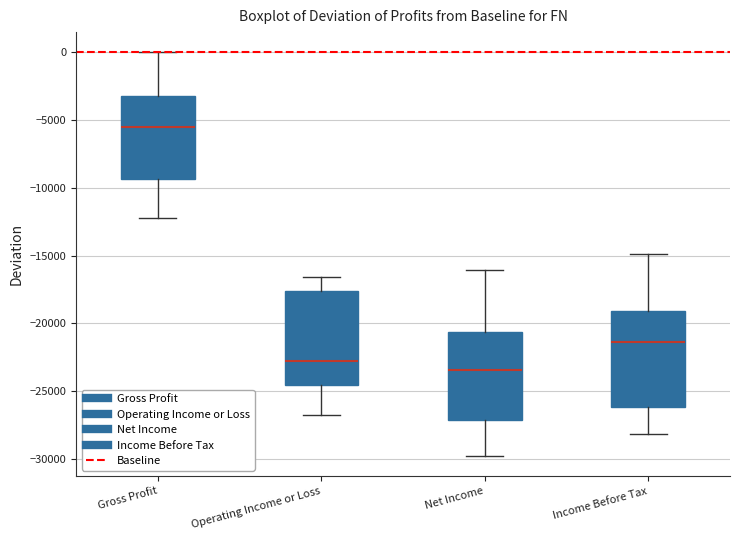

Reading left to right, read every box against the y-axis: the position of its median line, the range the box covers, and the ends of its whiskers. The values are not printed on the chart, so give them approximately, as read against the axis.

Gross Profit: median -5500, box -9500 to -3000, whiskers -12000 to 0
Operating Income or Loss: median -22500, box -24500 to -17500, whiskers -27000 to -16500
Net Income: median -23500, box -27000 to -20500, whiskers -30000 to -16000
Income Before Tax: median -21500, box -26000 to -19000, whiskers -28000 to -15000